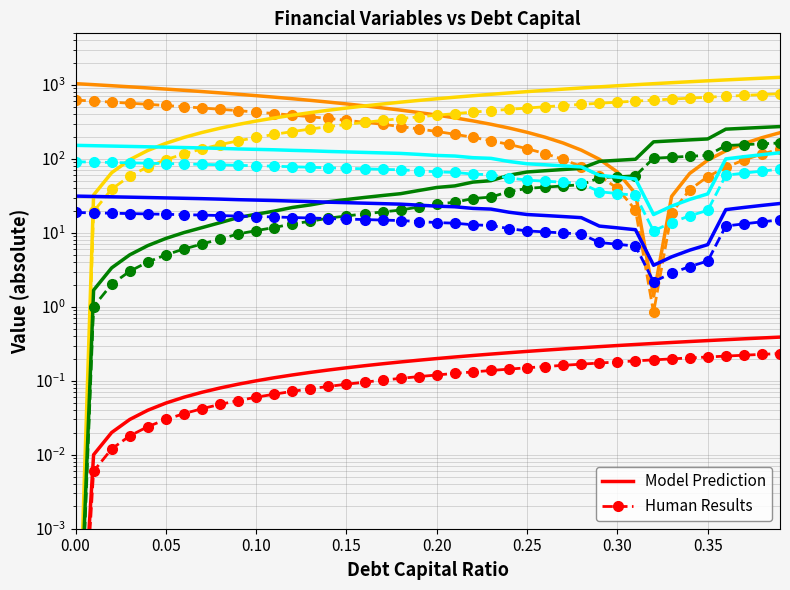

Reading left to right, what are all the values shown in this chart?

debt_capital: 0.0	0.0	0.0	0.0	0.0	0.0	0.0	0.0	0.0	0.1	0.1	0.1	0.1	0.1	0.1	0.1	0.1	0.1	0.1	0.1	0.1	0.1	0.1	0.1	0.1	0.2	0.2	0.2	0.2	0.2	0.2	0.2	0.2	0.2	0.2	0.2	0.2	0.2	0.2	0.2
debt_issued_abs: 1043.8	1011.2	978.7	946.1	913.5	880.9	848.4	815.8	783.2	750.6	718.1	685.5	652.9	620.3	587.8	555.2	522.6	490.0	457.5	424.9	392.3	359.7	327.2	294.6	262.0	229.4	196.9	164.3	131.7	99.1	66.6	34.0	1.4	31.2	63.8	96.3	128.9	161.5	194.1	226.6
debt: 0.0	0.0	0.0	0.0	0.0	0.1	0.1	0.1	0.1	0.1	0.1	0.1	0.1	0.1	0.1	0.2	0.2	0.2	0.2	0.2	0.2	0.2	0.2	0.2	0.2	0.3	0.3	0.3	0.3	0.3	0.3	0.3	0.3	0.3	0.3	0.4	0.4	0.4	0.4	0.4
interest_expense: 0.0	1.7	3.4	5.1	6.7	8.4	10.1	11.8	13.8	16.1	17.9	19.7	22.1	23.9	26.4	28.3	30.2	32.1	33.9	37.4	41.2	43.2	48.7	50.9	60.4	66.7	69.4	72.0	74.7	92.8	96.0	99.2	170.5	175.9	181.2	186.5	253.1	260.1	267.1	274.2
taxable_income: 0.0	1.0	2.0	3.0	4.0	5.1	6.1	7.1	8.3	9.7	10.7	11.8	13.3	14.4	15.8	17.0	18.1	19.2	20.4	22.5	24.7	25.9	29.2	30.5	36.2	40.0	41.6	43.2	44.8	55.7	57.6	59.5	102.3	105.5	108.7	111.9	151.8	156.1	160.3	164.5